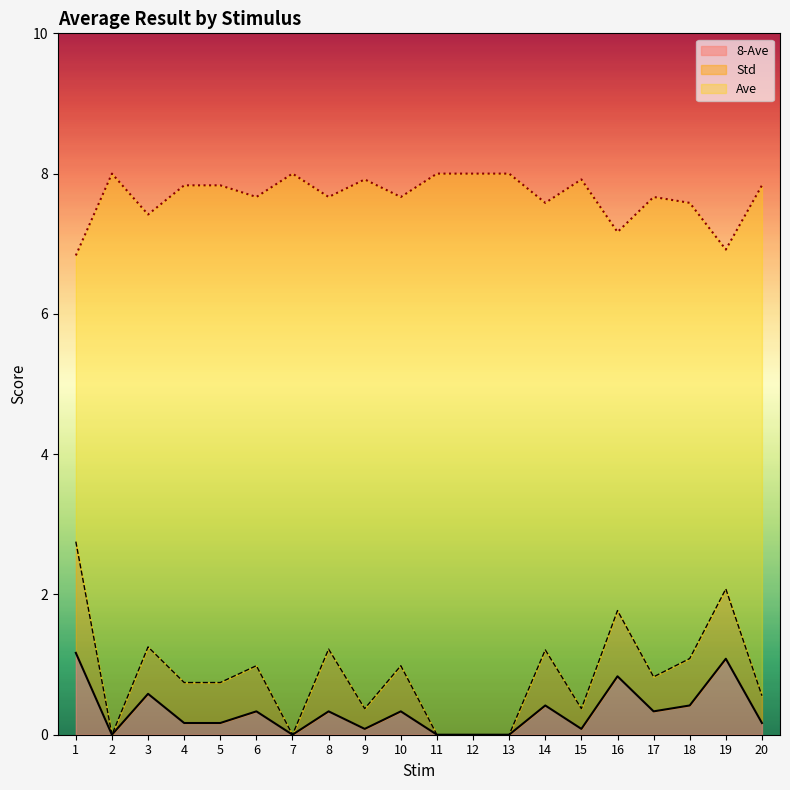

At which category does 8-Ave reach its first local valley?

2